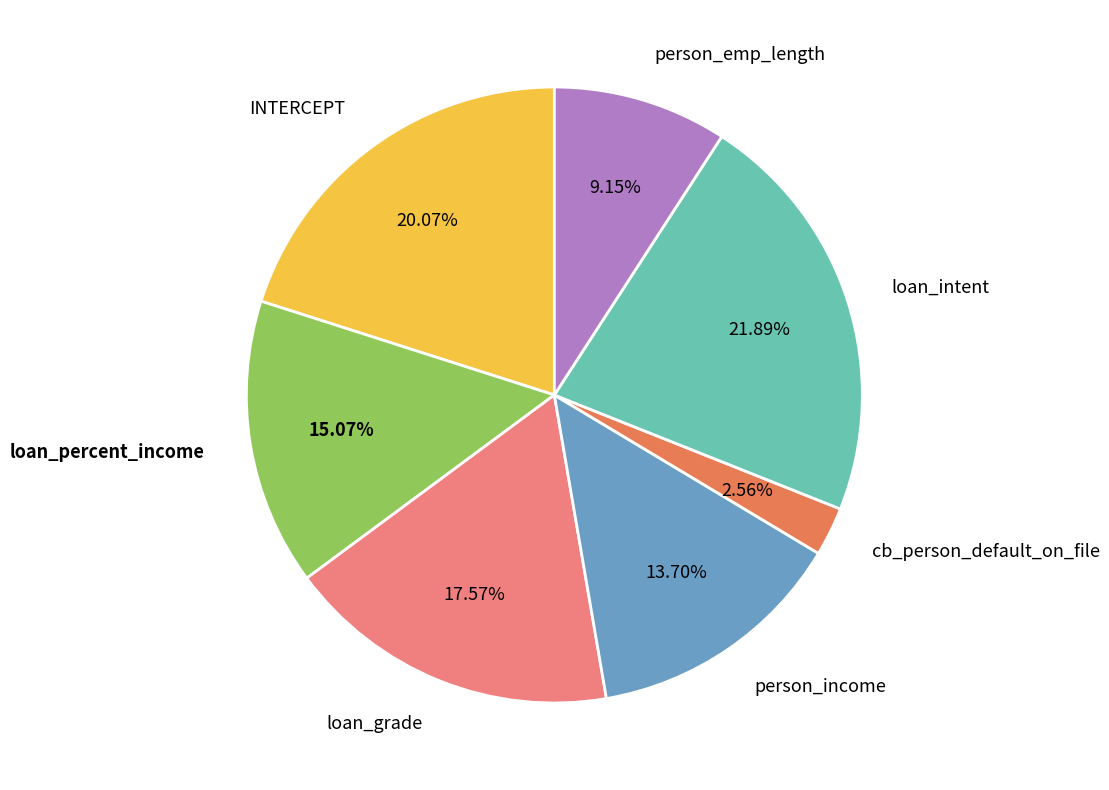

Is there a majority slice in this chart?

No